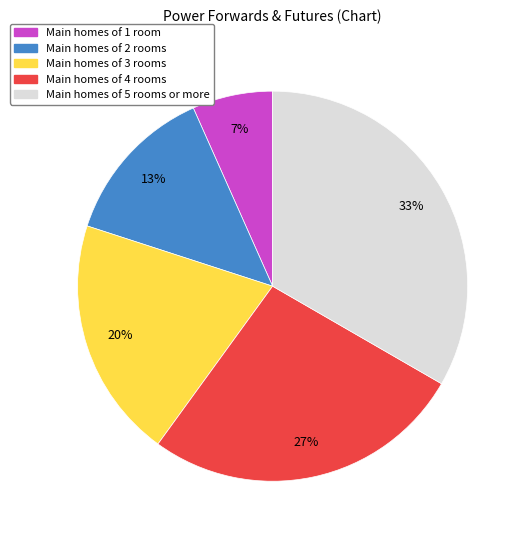

Does any single category account for the majority?

No